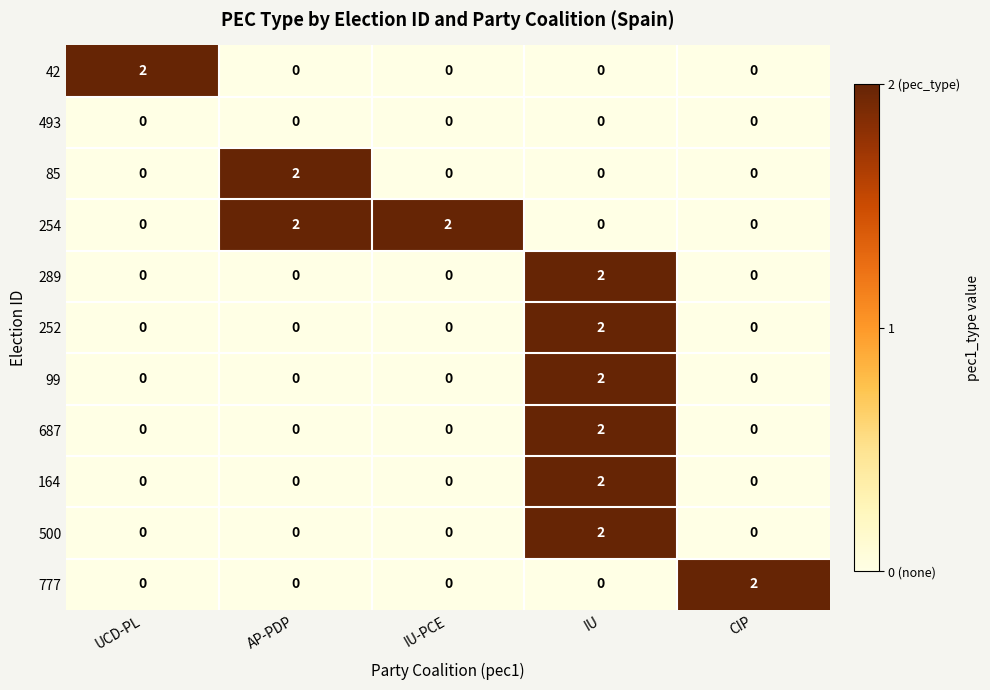

At which label does 500 reach its peak?

IU